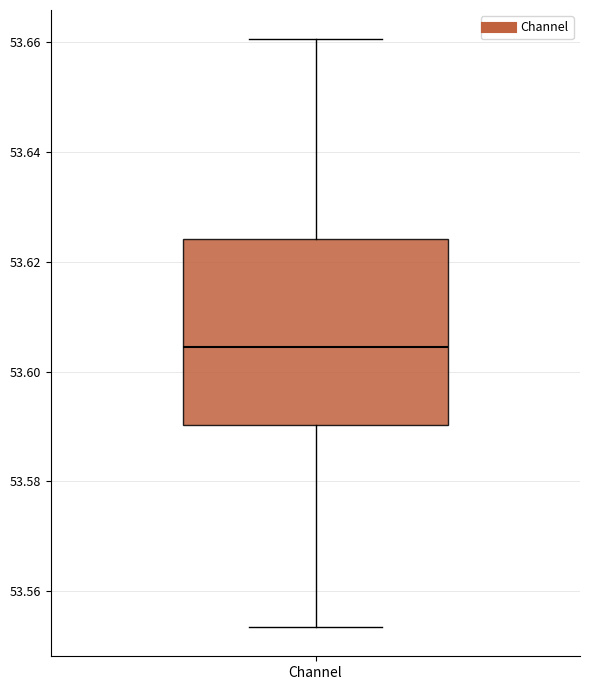

Where does the median line of the box for Channel sit on the y-axis? The values are not printed on the chart, so give them approximately, as read against the axis.

53.604